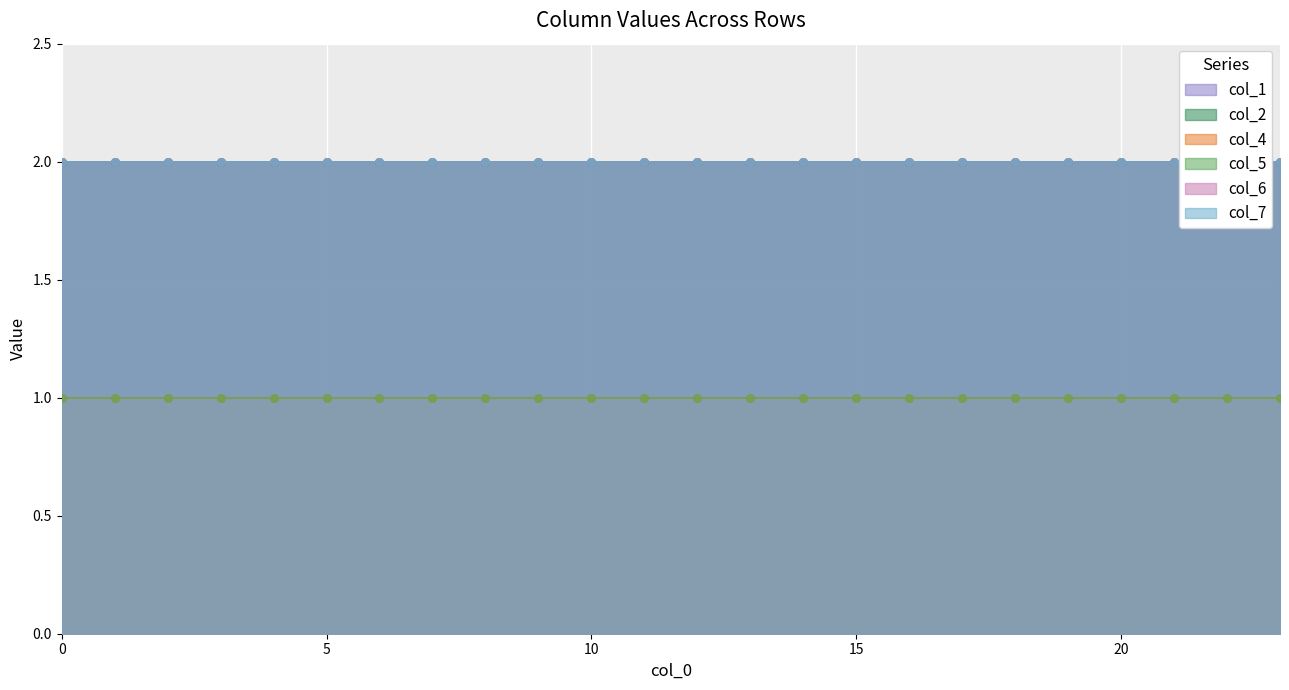

Which series reaches the maximum Y coordinate?

col_1